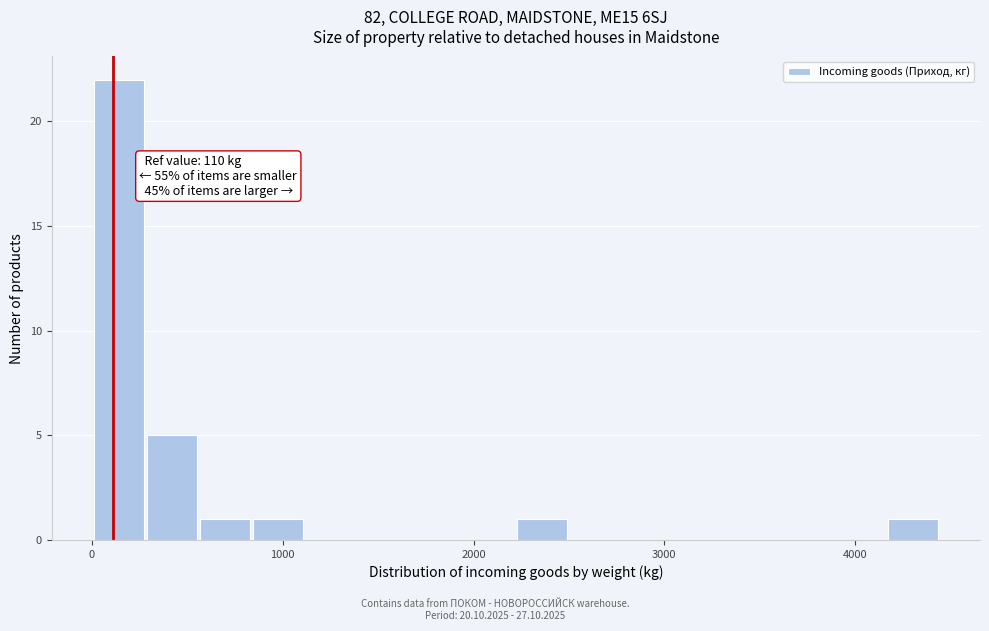

Read against the x-axis, roughly where is the centre of the tallest bar?

100